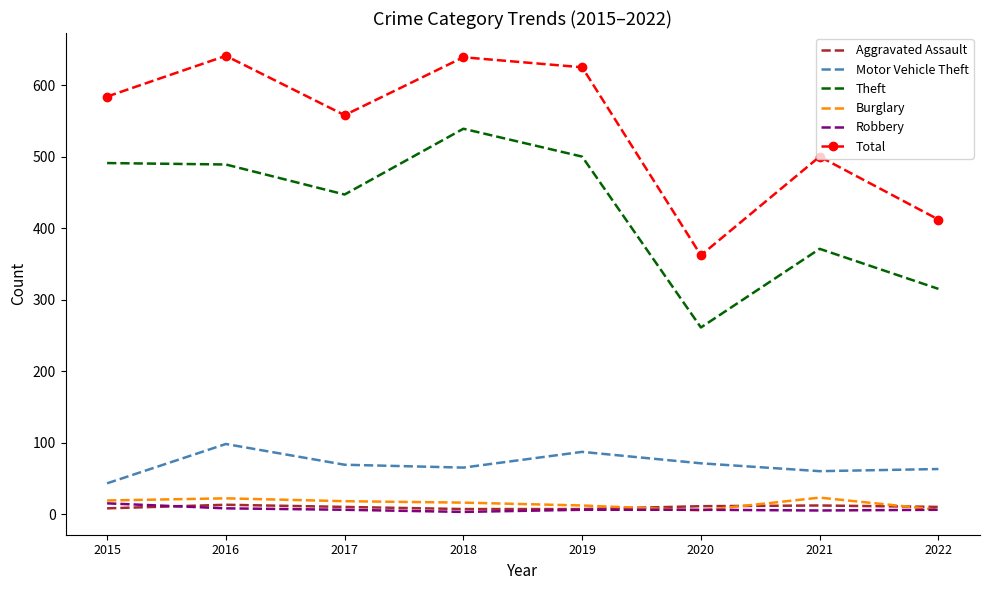

True or false: Motor Vehicle Theft and Aggravated Assault intersect in this chart.

False